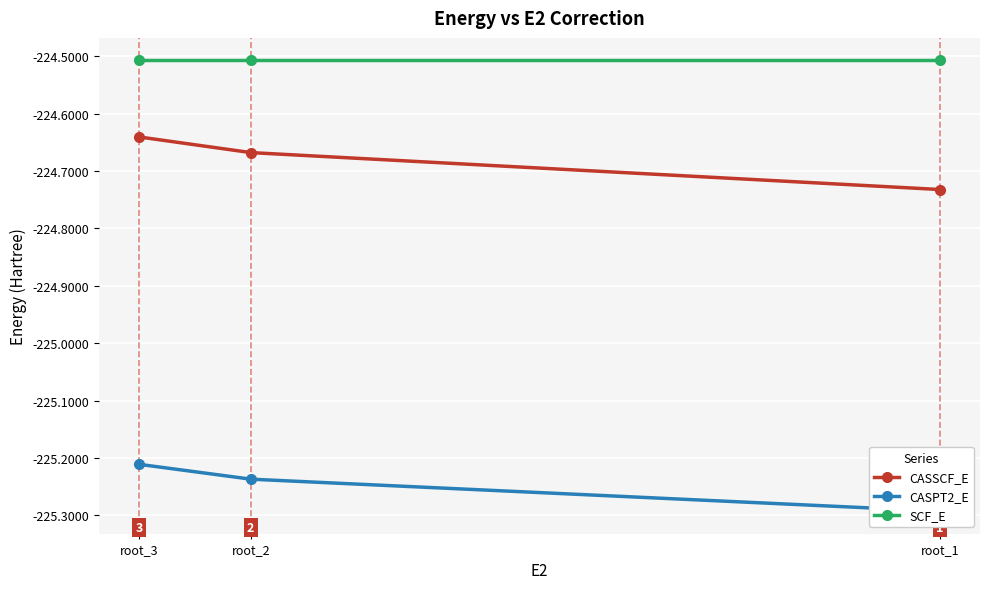

How many series are shown in this chart?

3